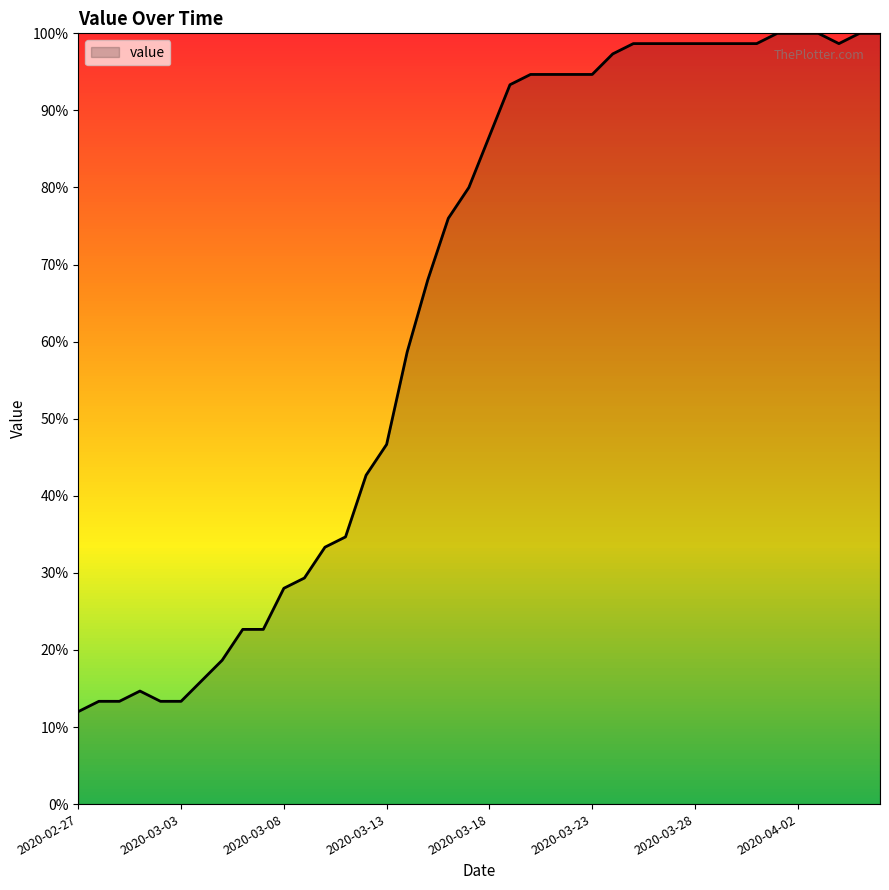

What is the maximum value shown in the chart?

100.0